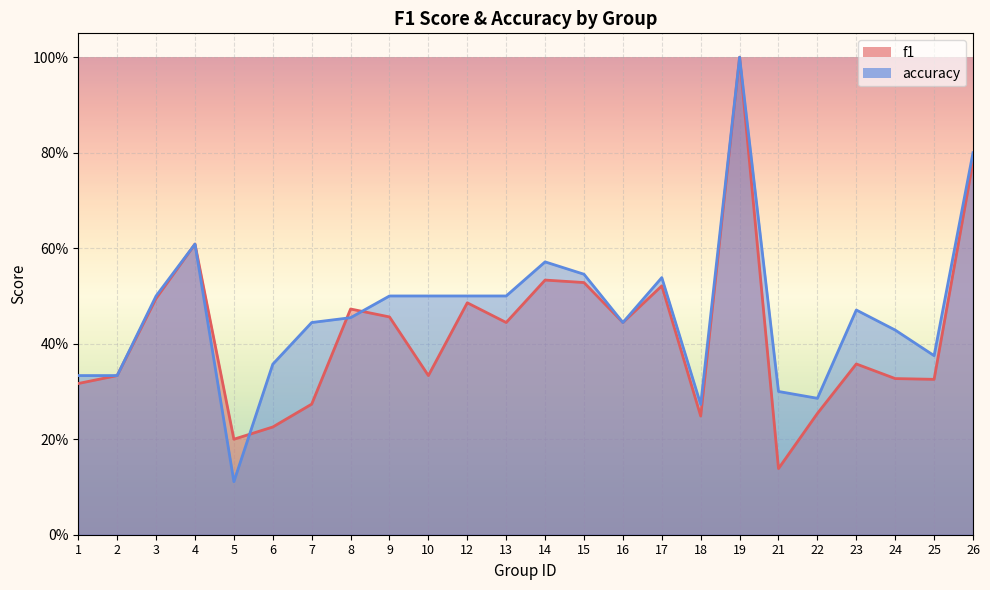

What is the minimum value shown in the chart?

0.1